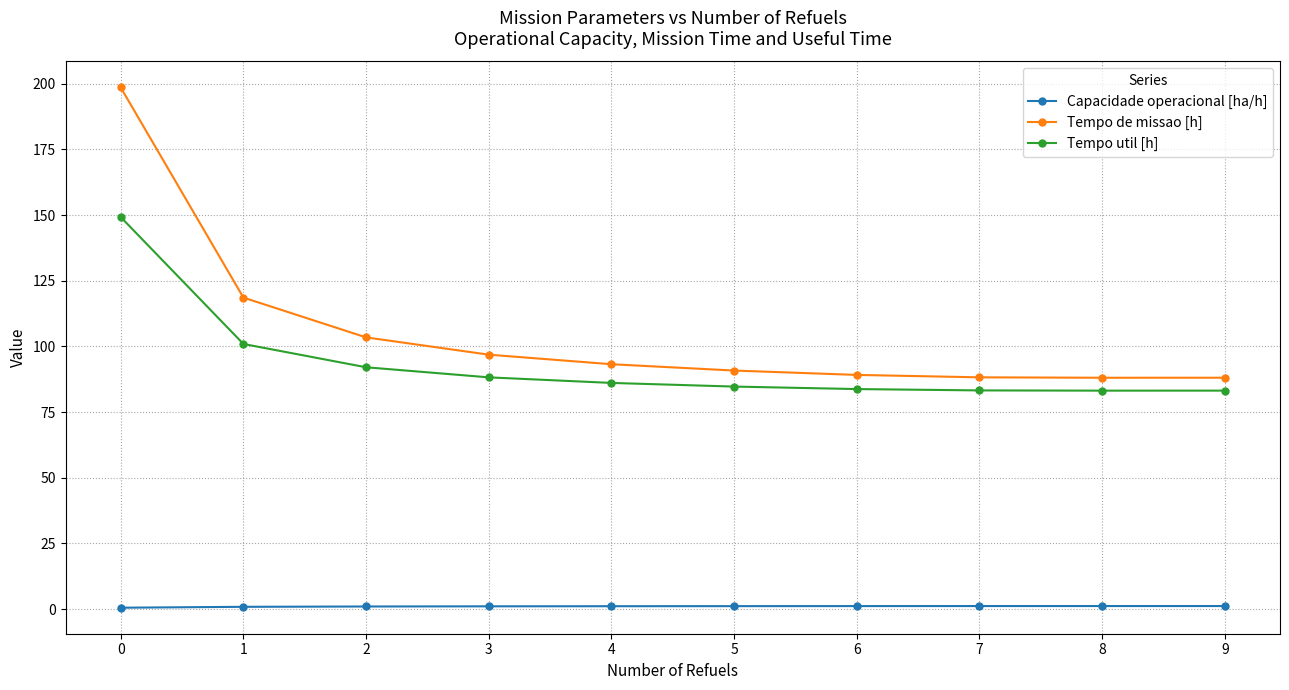

What is the value of the Tempo util [h] point at the 8th from the left?

83.2